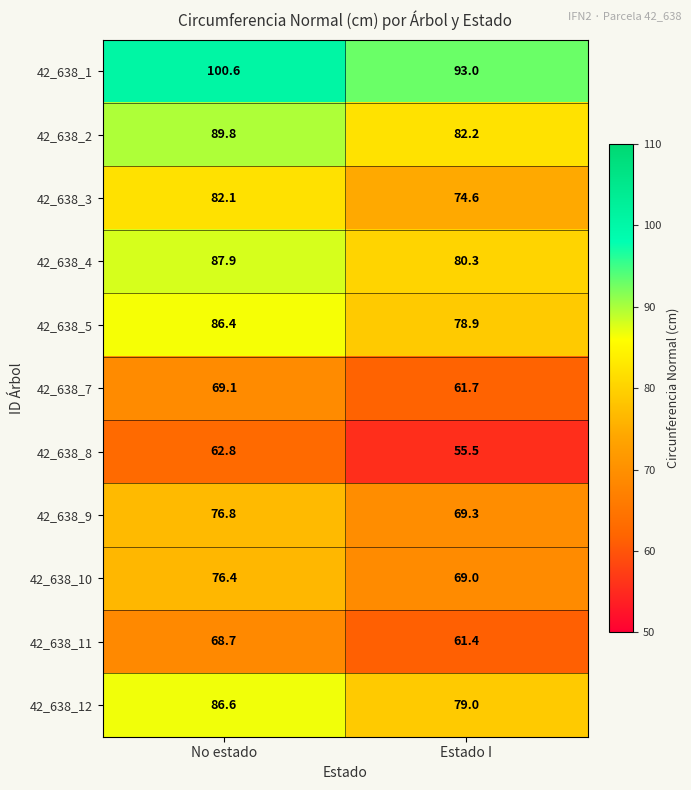

Rank the series at No estado from lowest to highest value.

42_638_8, 42_638_11, 42_638_7, 42_638_10, 42_638_9, 42_638_3, 42_638_5, 42_638_12, 42_638_4, 42_638_2, 42_638_1